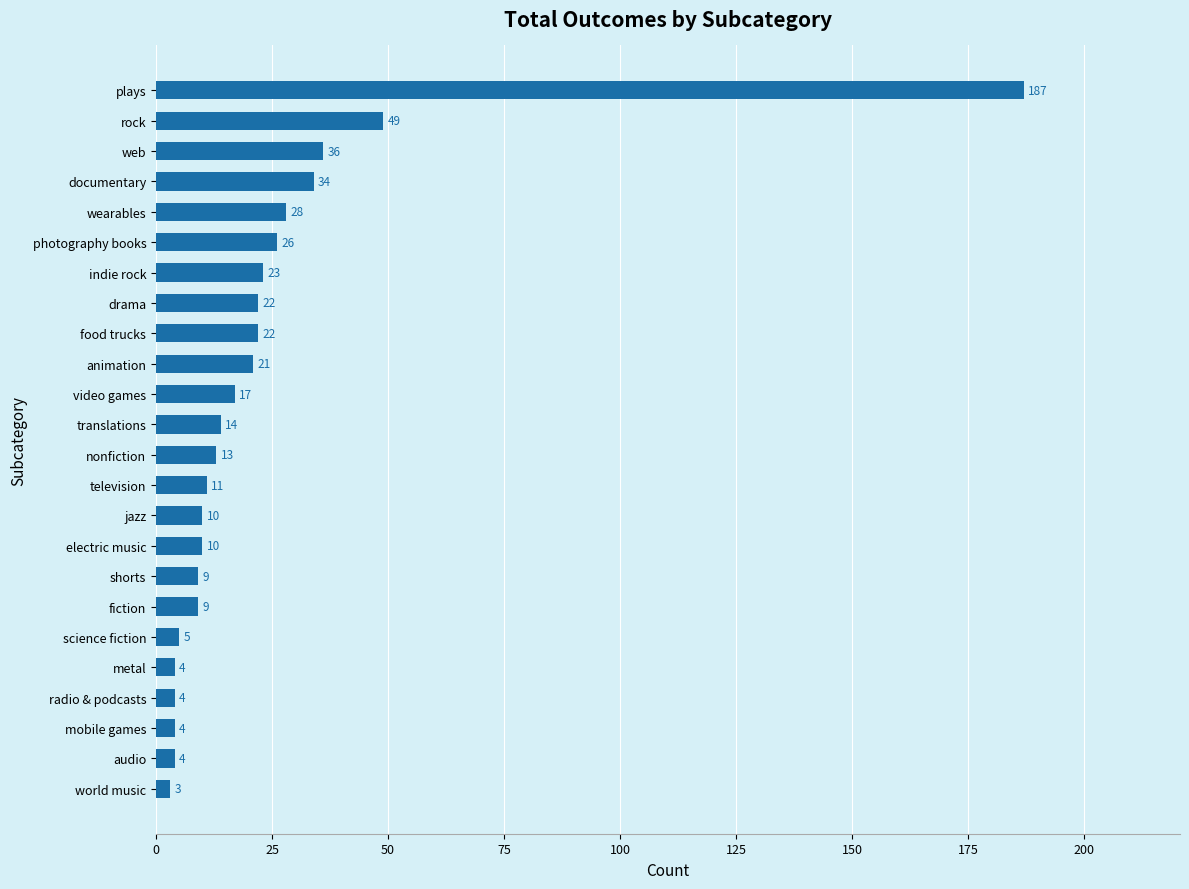

Is it true that the value at electric music is 10?

True